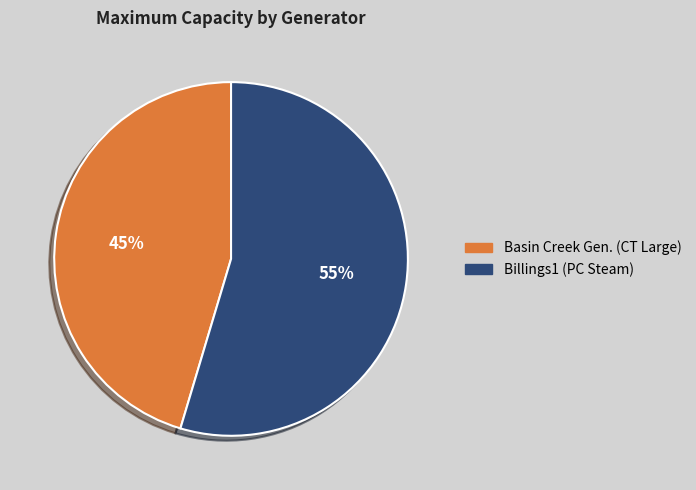

How many slices are in this pie chart?

2